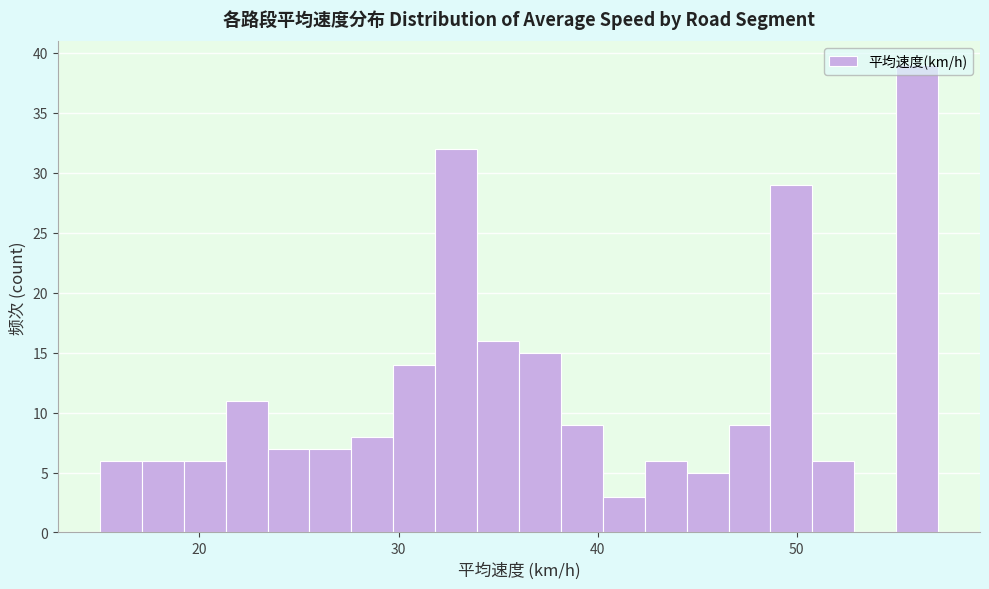

Around what value on the x-axis is the tallest bar? Give the approximate position of its centre, as read against the axis.

56